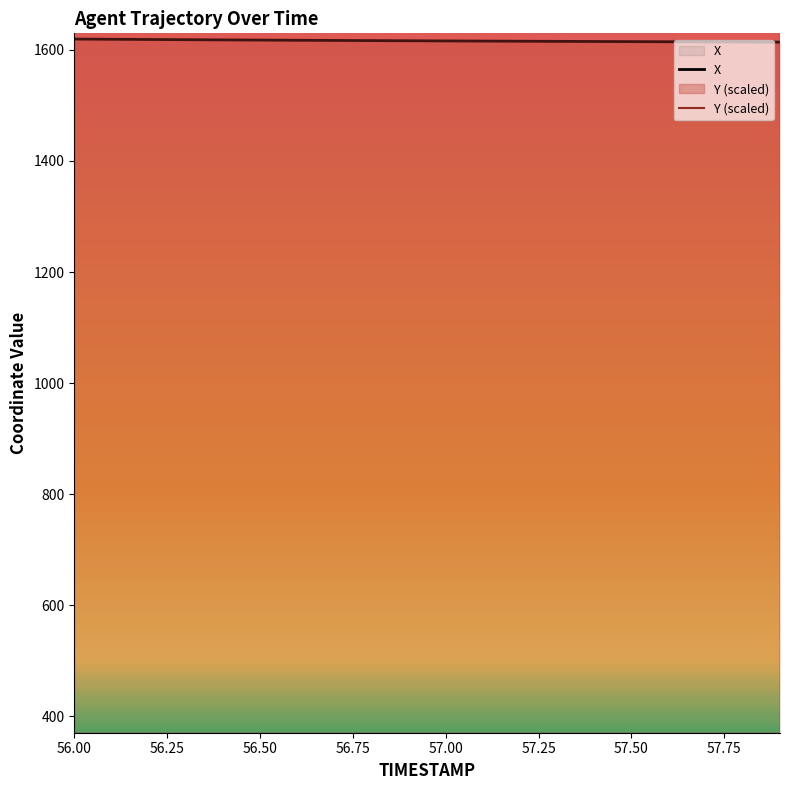

What is the maximum value for X?

1619.7